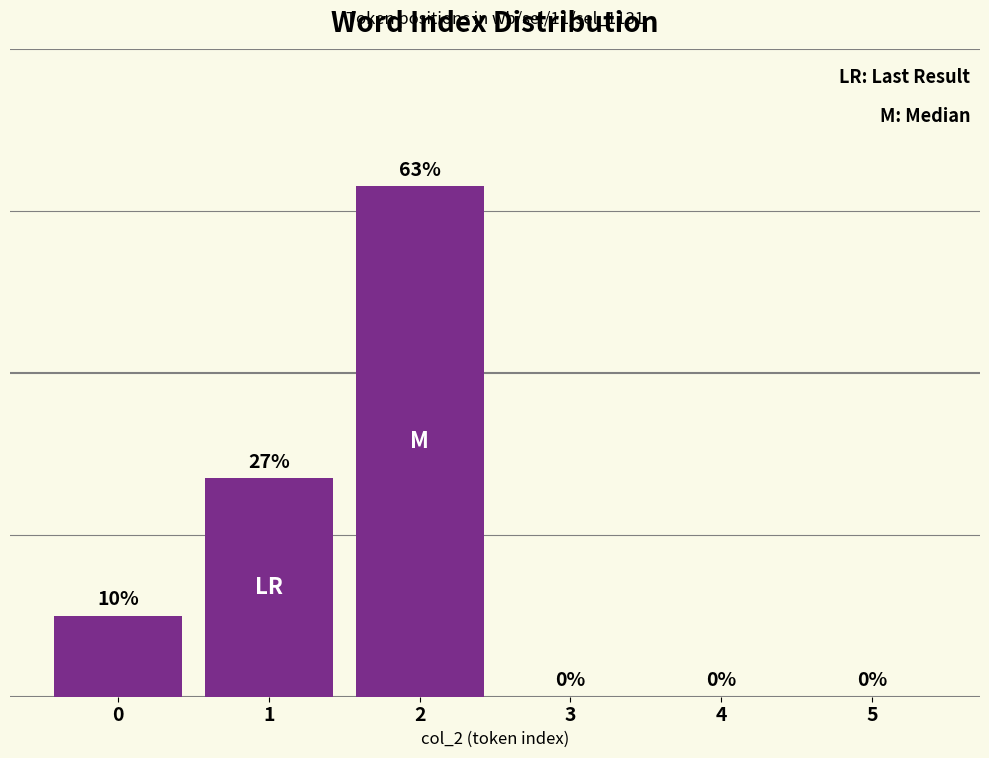

At which label is the value closest to 31?

1